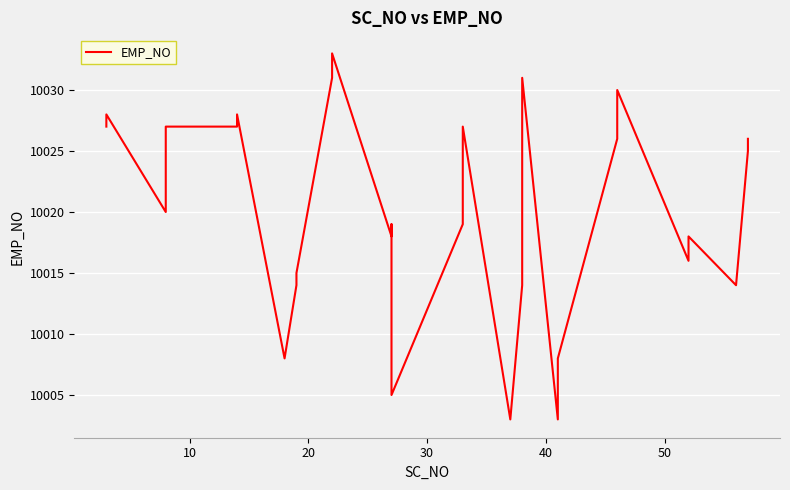

Reading left to right, transcribe all the data shown in this chart.

10027	10028	10020	10021	10027	10027	10028	10008	10014	10015	10031	10033	10018	10019	10005	10019	10027	10003	10014	10031	10003	10008	10026	10027	10030	10016	10018	10014	10025	10026